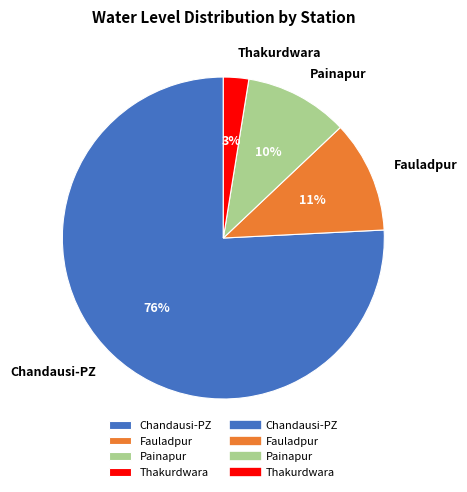

The Fauladpur slice represents 1% of the pie. True or false?

False